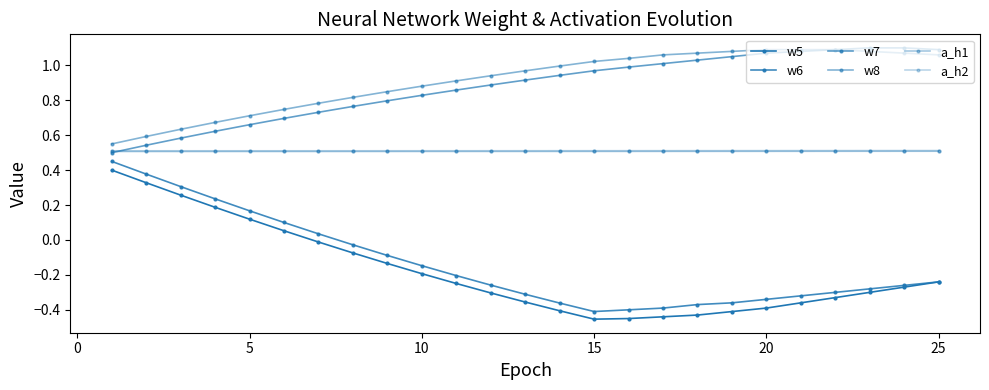

Does the chart have visible grid lines?

No